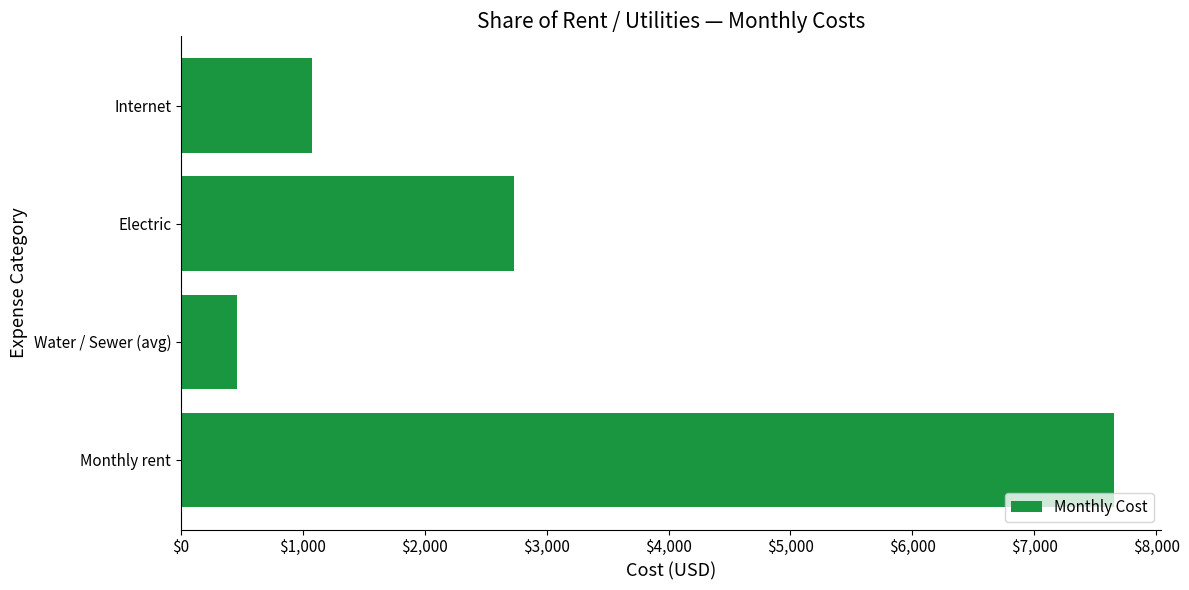

Rank the categories by value from highest to lowest.

Monthly rent, Electric, Internet, Water / Sewer (avg)